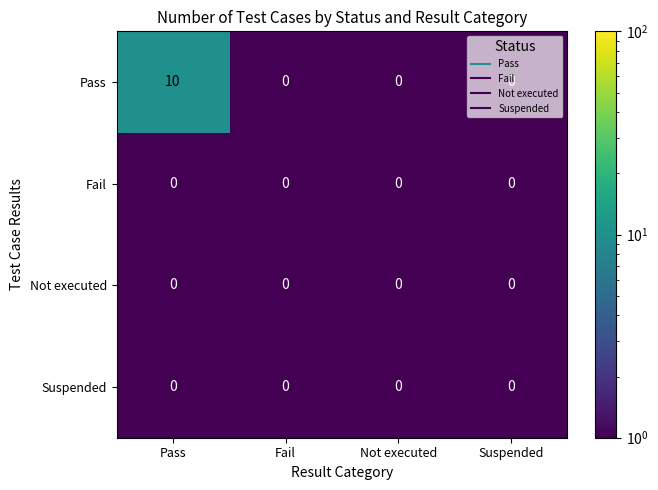

True or false: Not executed has a value of 0 at Pass.

True